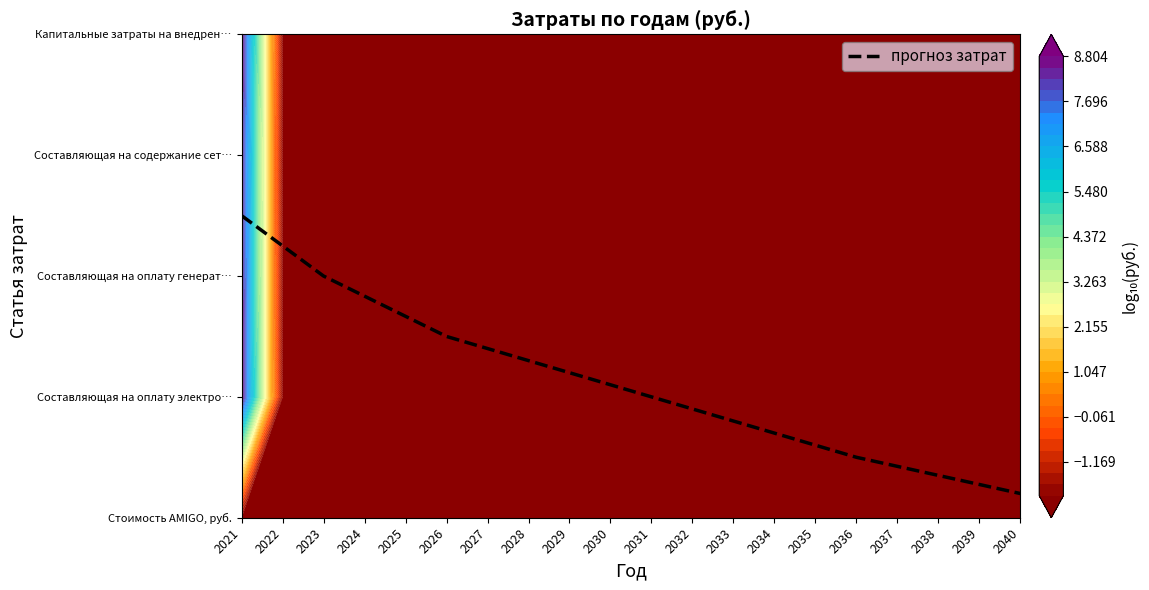

Reading left to right, extract all data points from this chart.

2021=2.5	2022=2.2	2023=2.0	2024=1.8	2025=1.7	2026=1.5	2027=1.4	2028=1.3	2029=1.2	2030=1.1	2031=1.0	2032=0.9	2033=0.8	2034=0.7	2035=0.6	2036=0.5	2037=0.4	2038=0.3	2039=0.3	2040=0.2